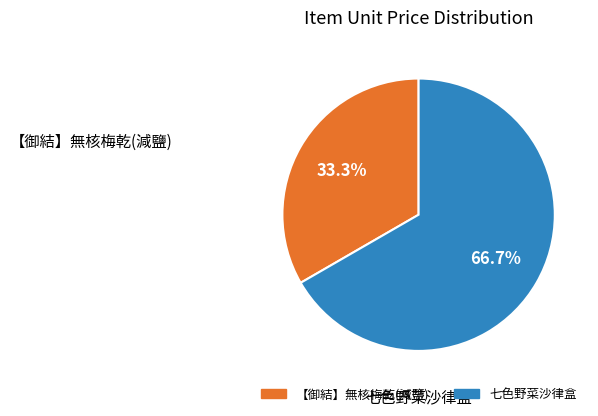

How many slices are in this pie chart?

2